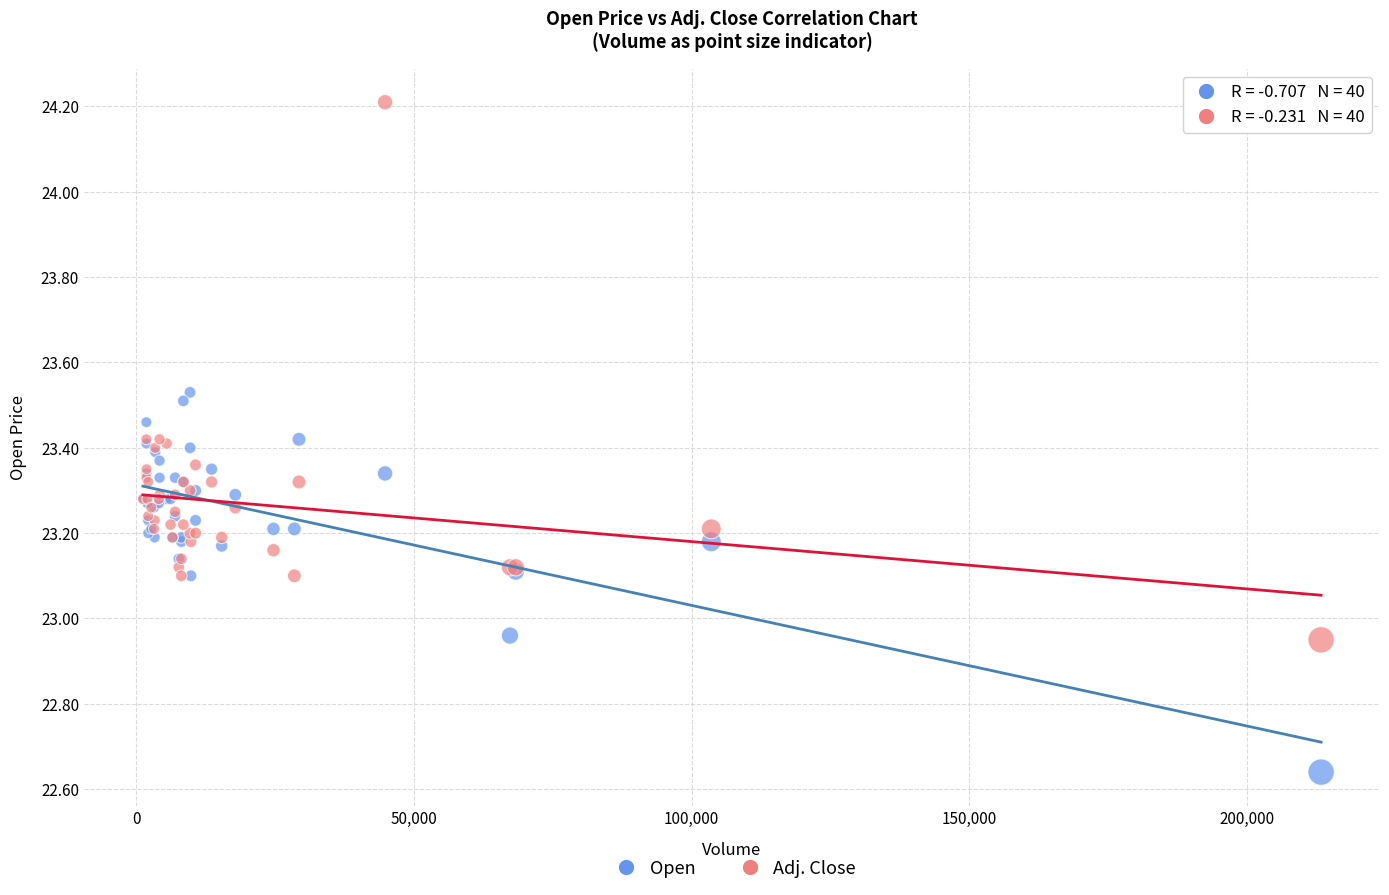

Which series contains the lowest Y value?

Open